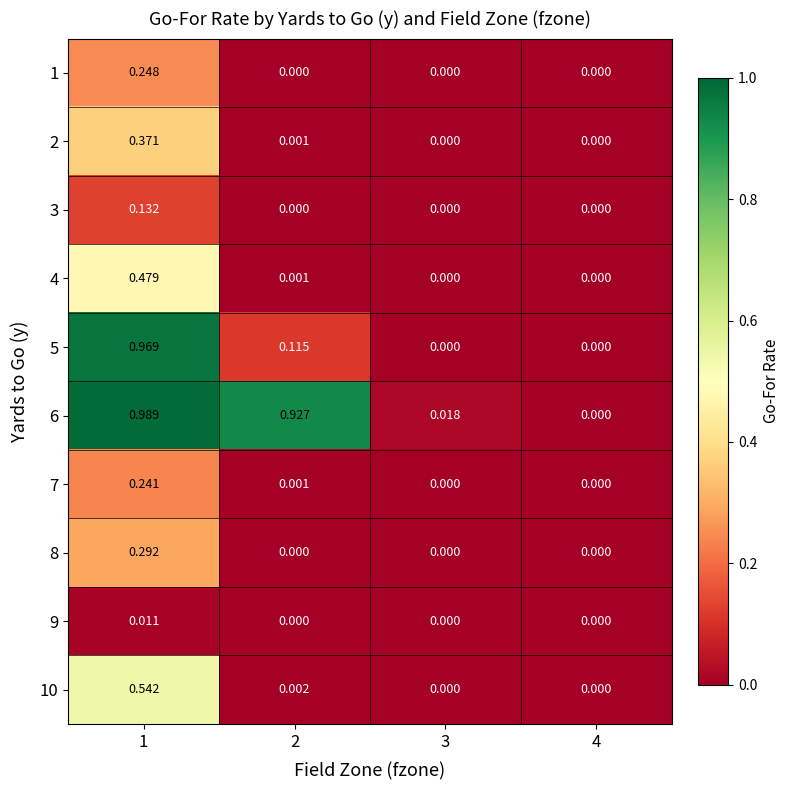

At which category is the sum across all series the highest?

1